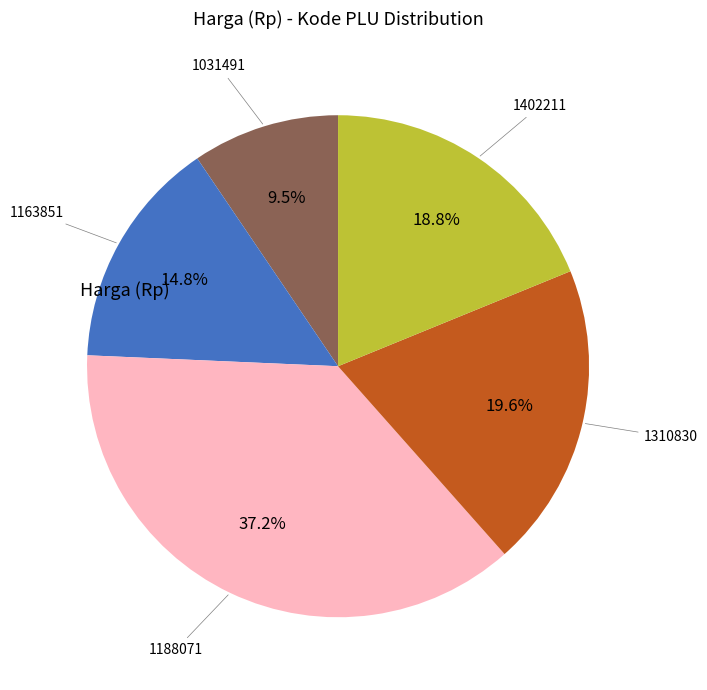

Is there a majority slice in this chart?

No